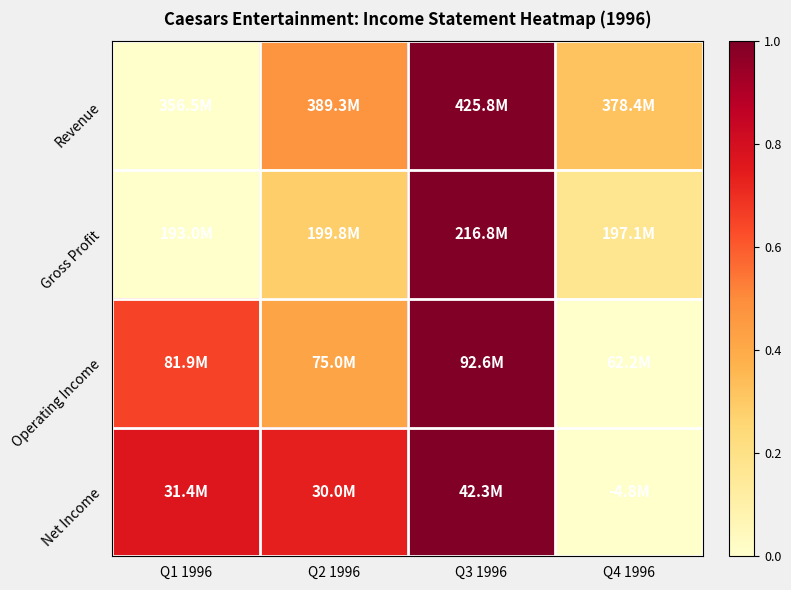

Reading left to right, transcribe all the data shown in this chart.

Revenue: Q1 1996=0.0	Q2 1996=0.5	Q3 1996=1.0	Q4 1996=0.3
Gross Profit: Q1 1996=0.0	Q2 1996=0.3	Q3 1996=1.0	Q4 1996=0.2
Operating Income: Q1 1996=0.7	Q2 1996=0.4	Q3 1996=1.0	Q4 1996=0.0
Net Income: Q1 1996=0.8	Q2 1996=0.7	Q3 1996=1.0	Q4 1996=0.0